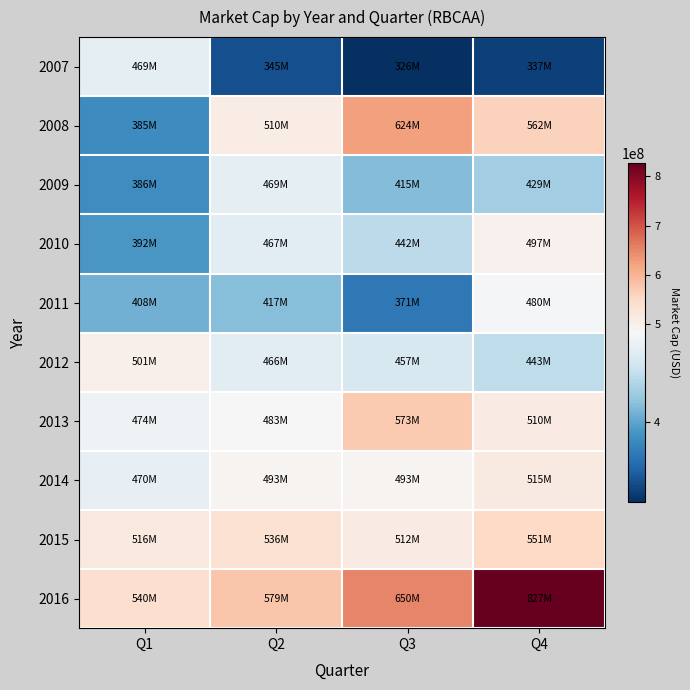

List the series in order of their peak value, lowest first.

2009, 2007, 2011, 2010, 2012, 2014, 2015, 2013, 2008, 2016